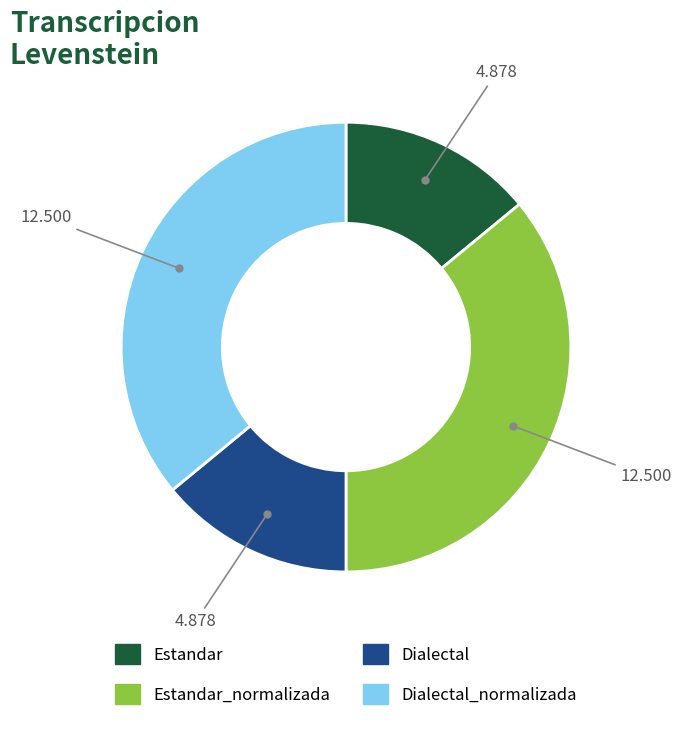

Is there any slice that represents more than half of the pie?

No